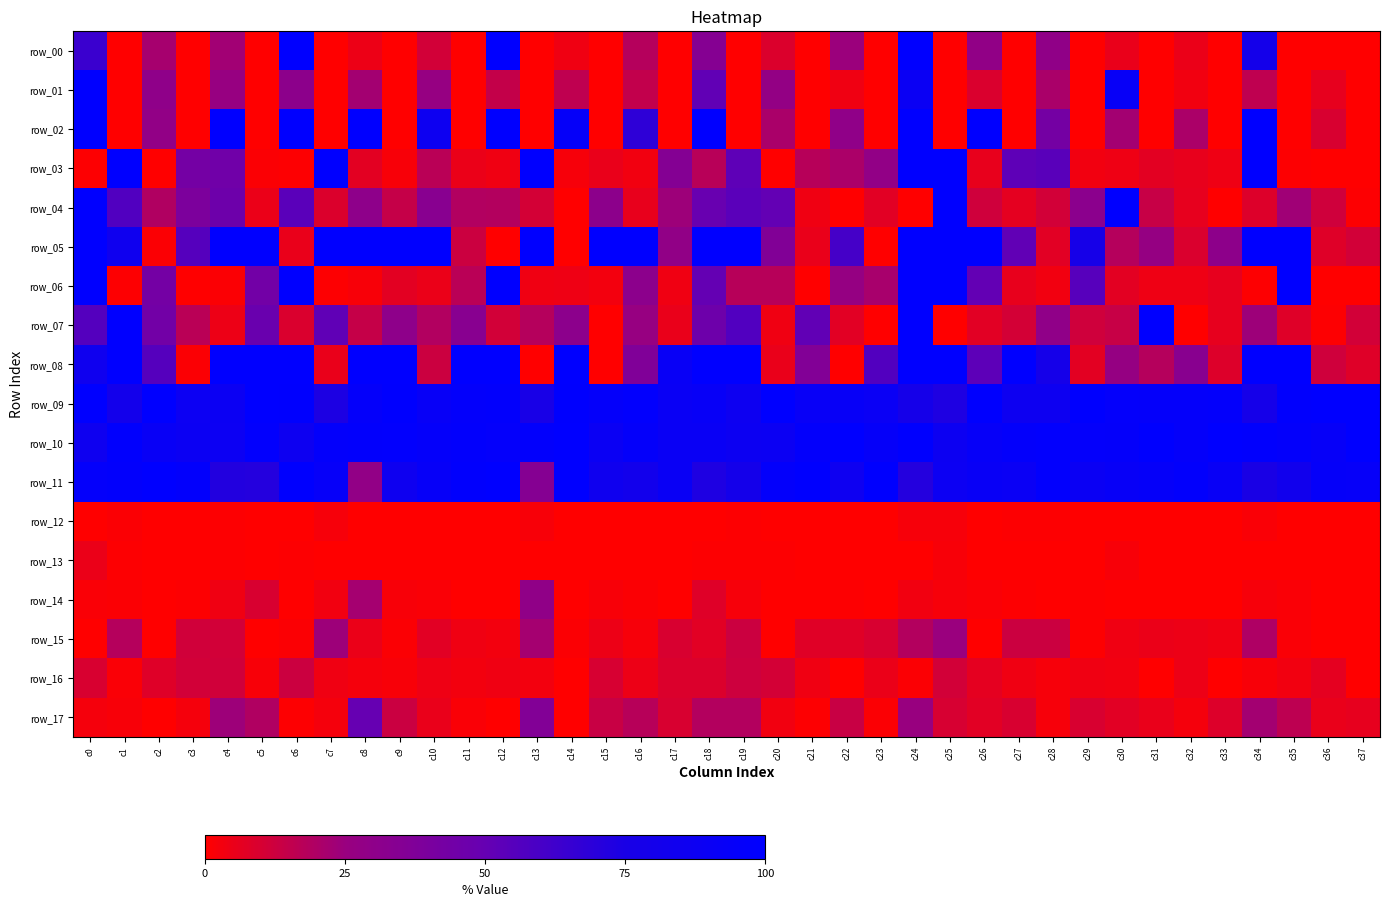

What is the difference between the second highest and minimum values in the row_11 series?

71.7